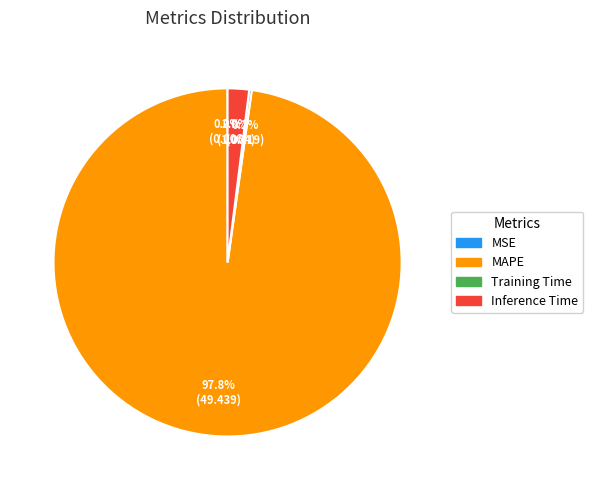

What percentage is NOT represented by Inference Time?

98.0%